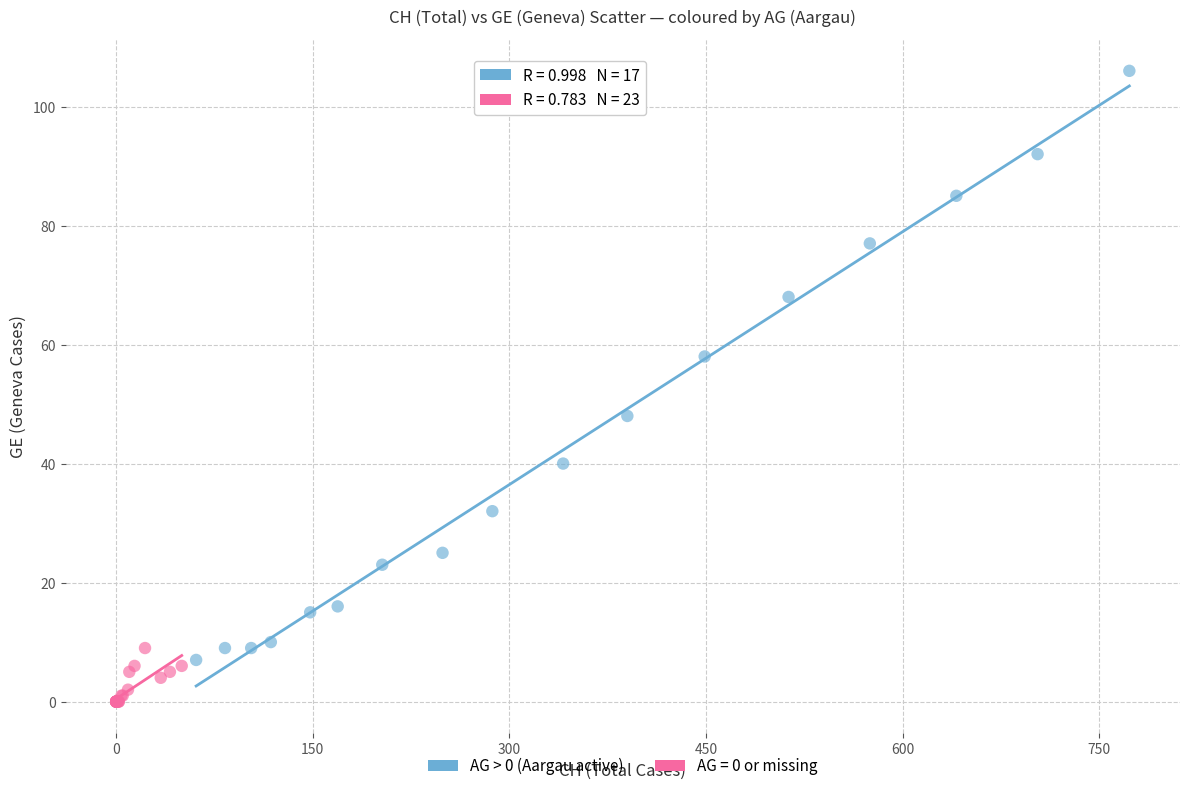

Which series contains the lowest Y value?

AG = 0 or missing